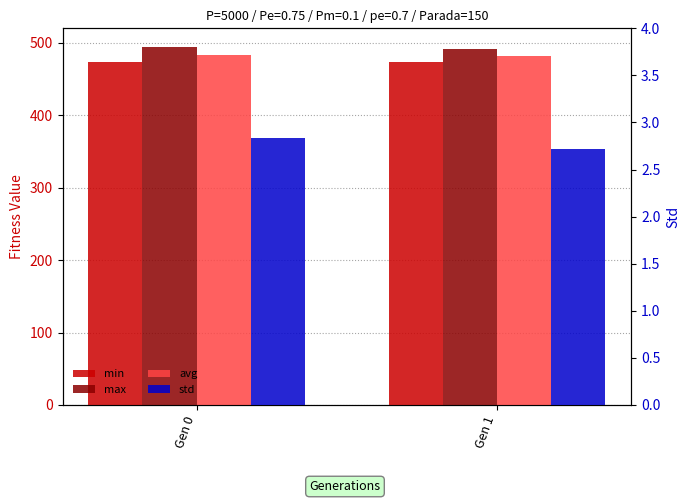

Rank the categories by max value from highest to lowest.

Gen 0, Gen 1